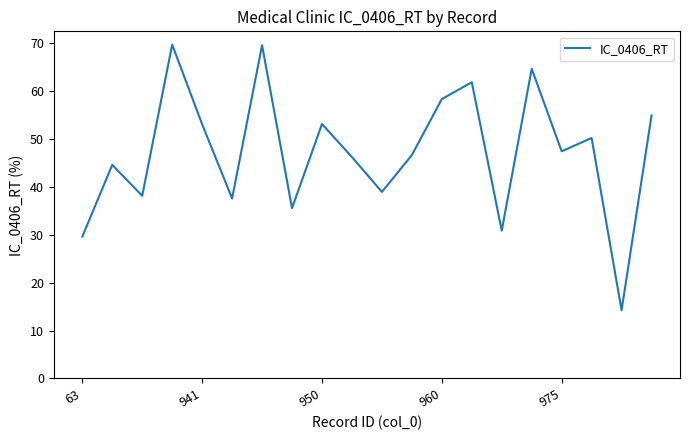

What is the difference between the maximum and minimum values?

55.5